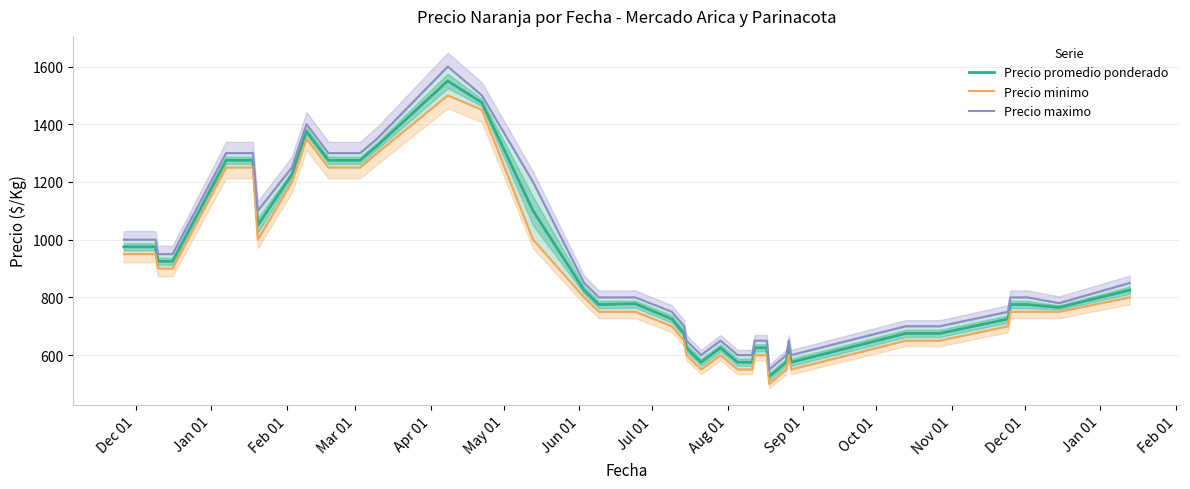

What is the value of the Precio maximo point at the 14th from the left?

1000